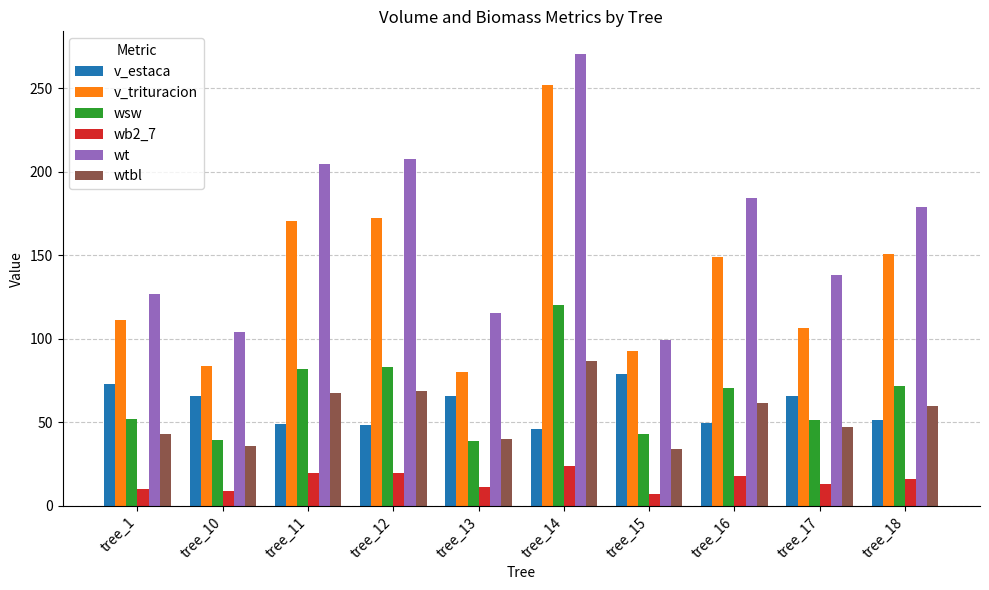

Between tree_13 and tree_16, which series saw the biggest shift?

v_trituracion